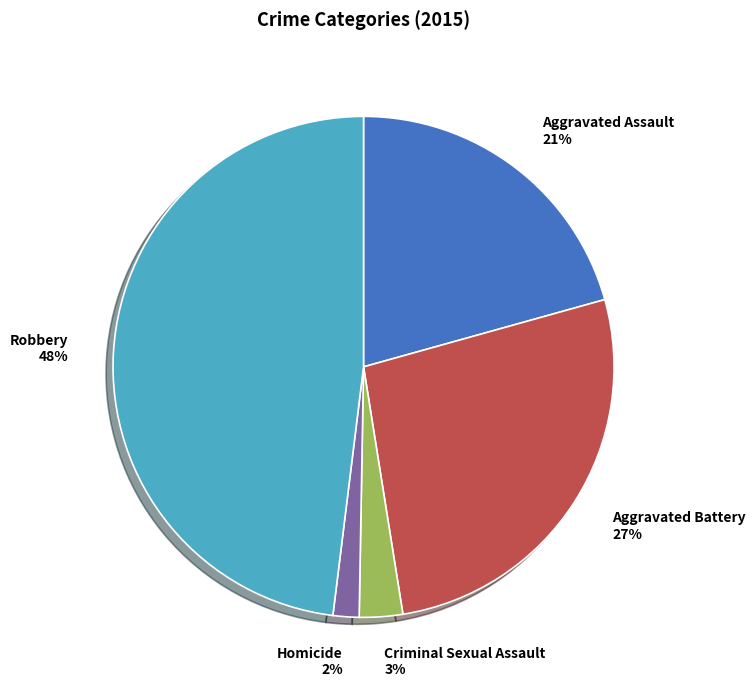

Between Criminal Sexual Assault and Aggravated Assault, which is larger?

Aggravated Assault